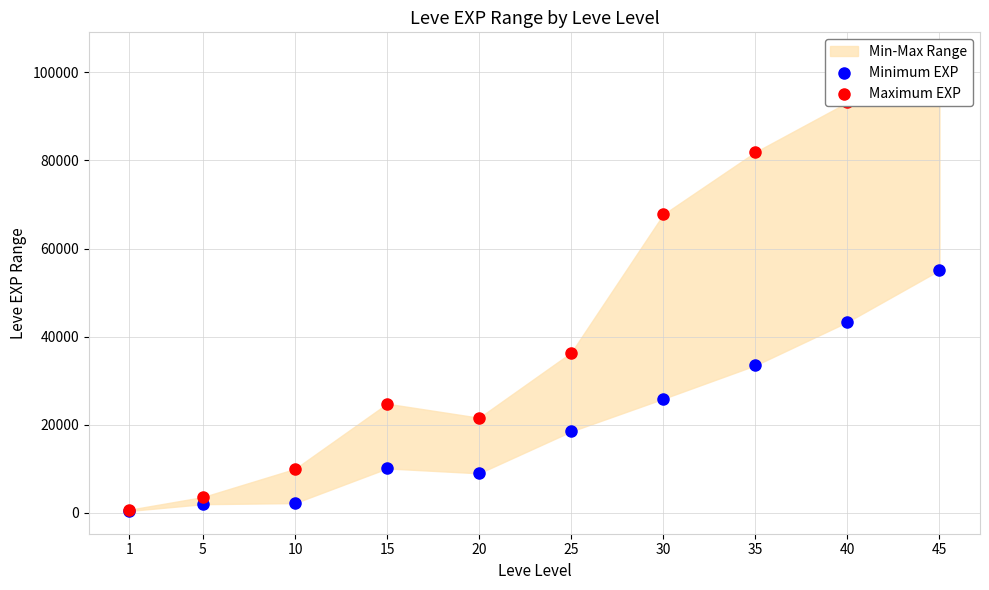

Is the value of Maximum EXP at 25 greater than the value of Minimum EXP at 45?

No